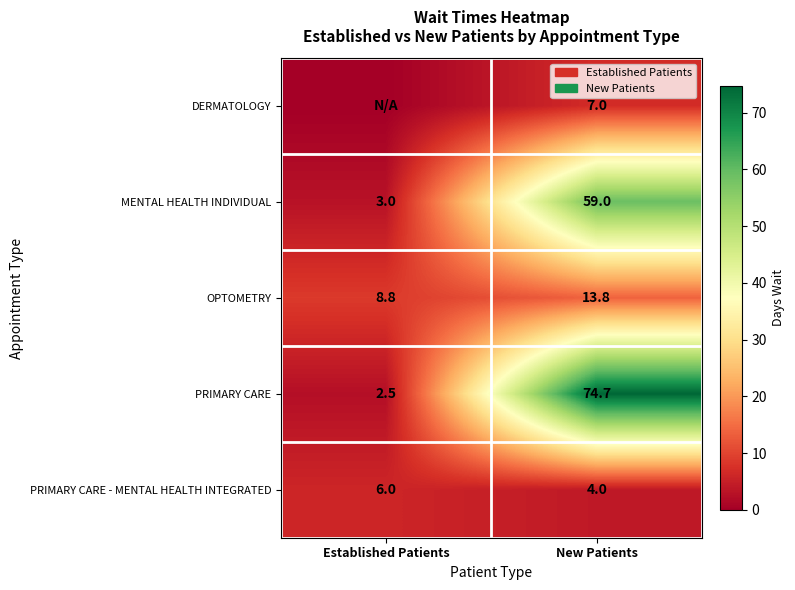

True or false: PRIMARY CARE has a value of 2.5 at Established Patients.

True